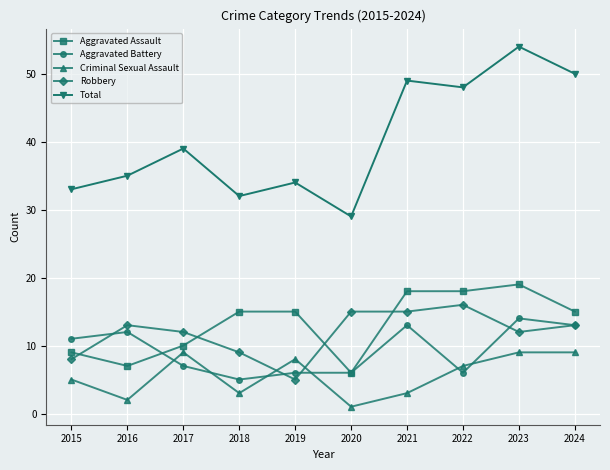

Which category has the lowest value in the Aggravated Battery series?

2018